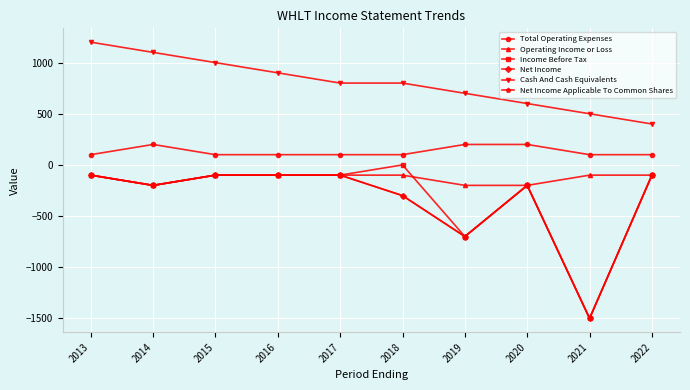

Rank the series by their maximum value, from highest to lowest.

Cash And Cash Equivalents, Total Operating Expenses, Income Before Tax, Operating Income or Loss, Net Income, Net Income Applicable To Common Shares